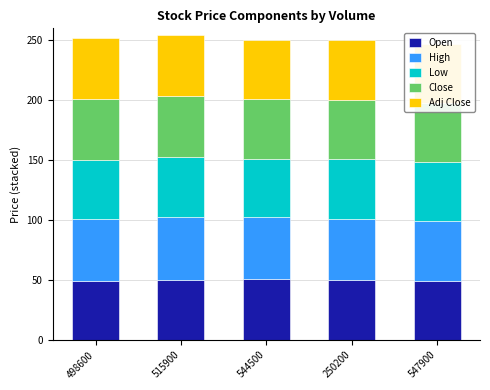

Between 515900 and 544500, which series saw the biggest shift?

Low